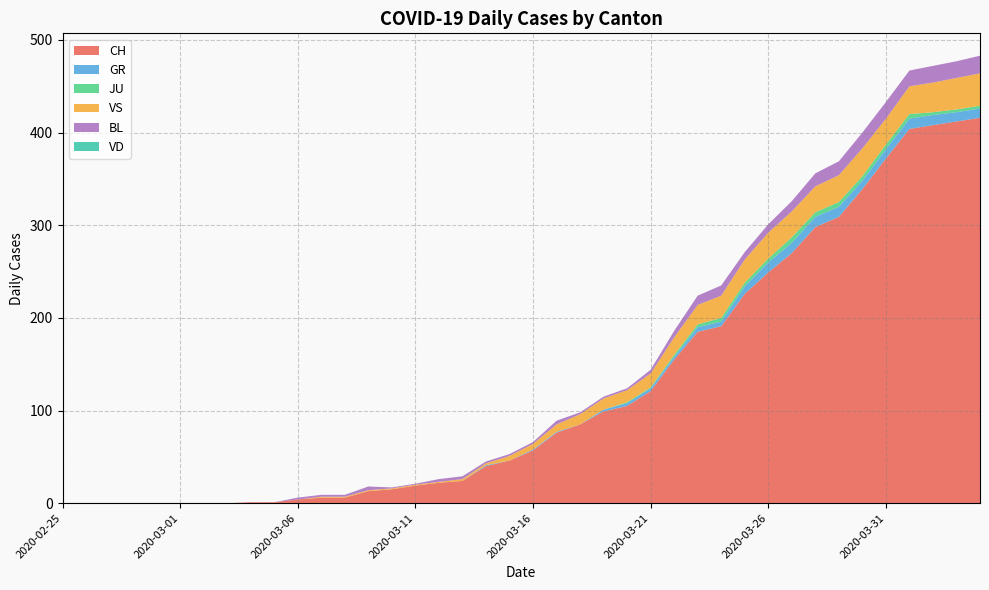

Reading left to right, transcribe all the data shown in this chart.

CH: 2020-02-25=0	2020-02-26=0	2020-02-27=0	2020-02-28=0	2020-02-29=0	2020-03-01=0	2020-03-02=0	2020-03-03=0	2020-03-04=1	2020-03-05=1	2020-03-06=4	2020-03-07=6	2020-03-08=6	2020-03-09=13	2020-03-10=15	2020-03-11=19	2020-03-12=22	2020-03-13=24	2020-03-14=40	2020-03-15=46	2020-03-16=57	2020-03-17=76	2020-03-18=85	2020-03-19=99	2020-03-20=105	2020-03-21=121	2020-03-22=155	2020-03-23=185	2020-03-24=191	2020-03-25=226	2020-03-26=249	2020-03-27=270	2020-03-28=298	2020-03-29=309	2020-03-30=339	2020-03-31=372	2020-04-01=404	2020-04-02=408	2020-04-03=412	2020-04-04=416
GR: 2020-02-25=0	2020-02-26=0	2020-02-27=0	2020-02-28=0	2020-02-29=0	2020-03-01=0	2020-03-02=0	2020-03-03=0	2020-03-04=0	2020-03-05=0	2020-03-06=0	2020-03-07=0	2020-03-08=0	2020-03-09=0	2020-03-10=0	2020-03-11=0	2020-03-12=0	2020-03-13=0	2020-03-14=1	2020-03-15=0	2020-03-16=1	2020-03-17=1	2020-03-18=0	2020-03-19=2	2020-03-20=3	2020-03-21=3	2020-03-22=3	2020-03-23=5	2020-03-24=5	2020-03-25=8	2020-03-26=11	2020-03-27=11	2020-03-28=11	2020-03-29=11	2020-03-30=9	2020-03-31=10	2020-04-01=11	2020-04-02=11	2020-04-03=10	2020-04-04=10
JU: 2020-02-25=0	2020-02-26=0	2020-02-27=0	2020-02-28=0	2020-02-29=0	2020-03-01=0	2020-03-02=0	2020-03-03=0	2020-03-04=0	2020-03-05=0	2020-03-06=0	2020-03-07=0	2020-03-08=0	2020-03-09=0	2020-03-10=0	2020-03-11=0	2020-03-12=0	2020-03-13=0	2020-03-14=0	2020-03-15=0	2020-03-16=0	2020-03-17=0	2020-03-18=0	2020-03-19=0	2020-03-20=1	2020-03-21=1	2020-03-22=2	2020-03-23=3	2020-03-24=4	2020-03-25=4	2020-03-26=4	2020-03-27=6	2020-03-28=5	2020-03-29=5	2020-03-30=5	2020-03-31=5	2020-04-01=5	2020-04-02=3	2020-04-03=3	2020-04-04=3
VS: 2020-02-25=0	2020-02-26=0	2020-02-27=0	2020-02-28=0	2020-02-29=0	2020-03-01=0	2020-03-02=0	2020-03-03=0	2020-03-04=0	2020-03-05=0	2020-03-06=0	2020-03-07=1	2020-03-08=1	2020-03-09=1	2020-03-10=1	2020-03-11=1	2020-03-12=1	2020-03-13=2	2020-03-14=2	2020-03-15=5	2020-03-16=6	2020-03-17=8	2020-03-18=11	2020-03-19=12	2020-03-20=13	2020-03-21=15	2020-03-22=19	2020-03-23=21	2020-03-24=24	2020-03-25=25	2020-03-26=28	2020-03-27=28	2020-03-28=28	2020-03-29=29	2020-03-30=30	2020-03-31=28	2020-04-01=30	2020-04-02=32	2020-04-03=34	2020-04-04=35
BL: 2020-02-25=0	2020-02-26=0	2020-02-27=0	2020-02-28=0	2020-02-29=0	2020-03-01=0	2020-03-02=0	2020-03-03=0	2020-03-04=0	2020-03-05=0	2020-03-06=2	2020-03-07=2	2020-03-08=2	2020-03-09=4	2020-03-10=1	2020-03-11=1	2020-03-12=3	2020-03-13=3	2020-03-14=2	2020-03-15=2	2020-03-16=2	2020-03-17=4	2020-03-18=2	2020-03-19=2	2020-03-20=2	2020-03-21=4	2020-03-22=7	2020-03-23=10	2020-03-24=11	2020-03-25=8	2020-03-26=9	2020-03-27=11	2020-03-28=14	2020-03-29=15	2020-03-30=17	2020-03-31=18	2020-04-01=17	2020-04-02=18	2020-04-03=18	2020-04-04=19
VD: 2020-02-25=0	2020-02-26=0	2020-02-27=0	2020-02-28=0	2020-02-29=0	2020-03-01=0	2020-03-02=0	2020-03-03=0	2020-03-04=0	2020-03-05=0	2020-03-06=0	2020-03-07=0	2020-03-08=0	2020-03-09=0	2020-03-10=0	2020-03-11=0	2020-03-12=0	2020-03-13=0	2020-03-14=0	2020-03-15=0	2020-03-16=0	2020-03-17=0	2020-03-18=0	2020-03-19=0	2020-03-20=0	2020-03-21=0	2020-03-22=0	2020-03-23=0	2020-03-24=0	2020-03-25=0	2020-03-26=0	2020-03-27=0	2020-03-28=0	2020-03-29=0	2020-03-30=0	2020-03-31=0	2020-04-01=0	2020-04-02=0	2020-04-03=0	2020-04-04=0